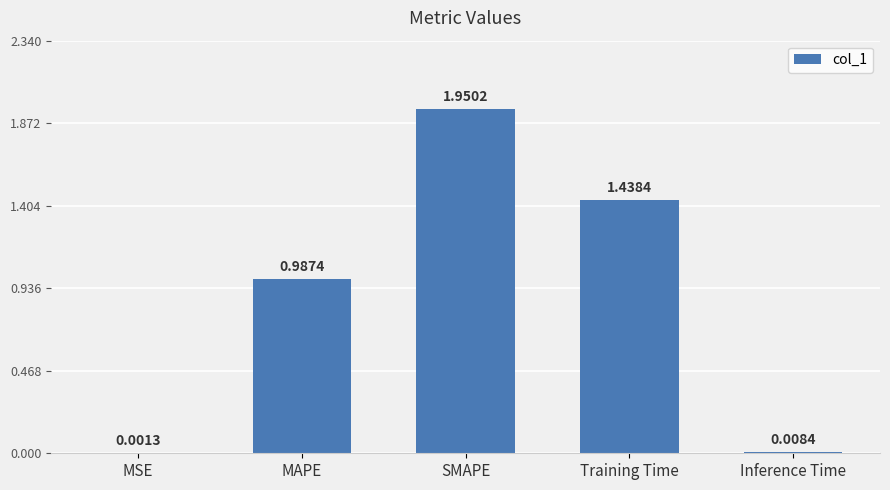

What is the change in value from MSE to MAPE?

+1.0